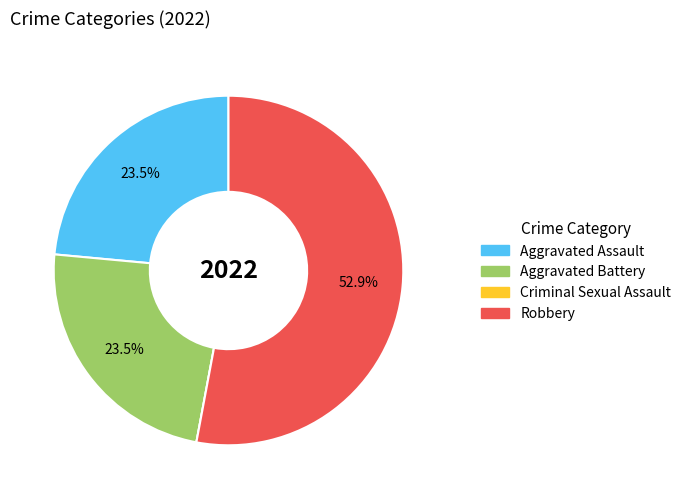

Which category has the biggest portion of the pie?

Robbery